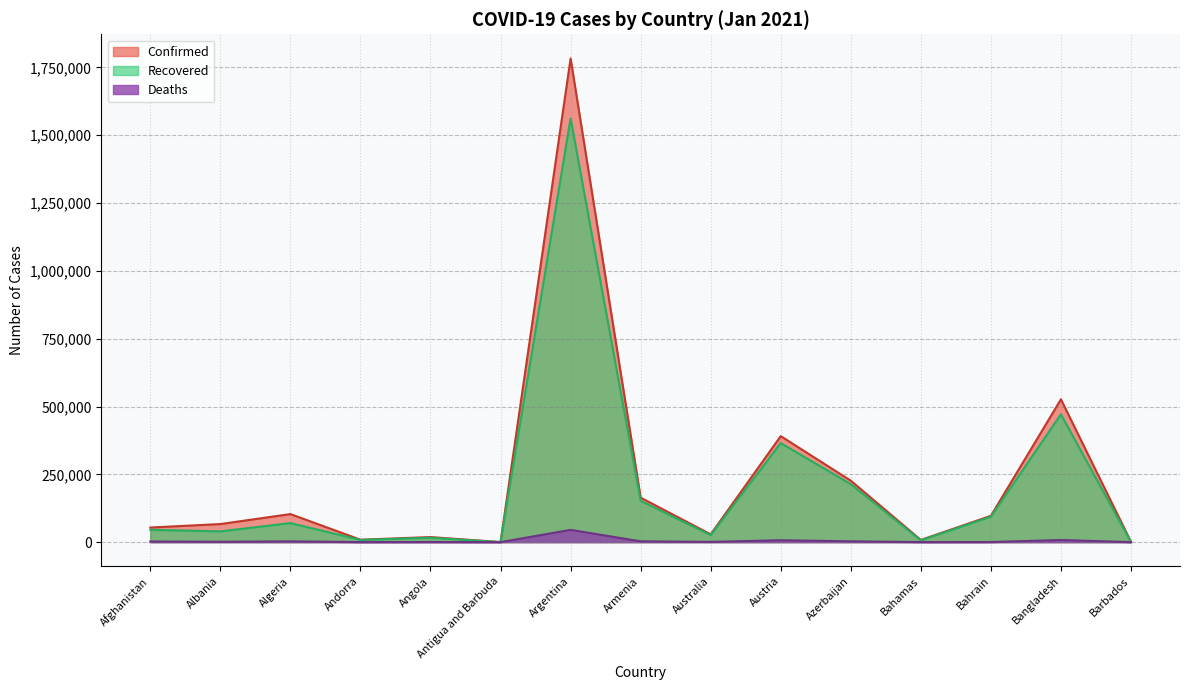

What position from the right is Armenia?

8